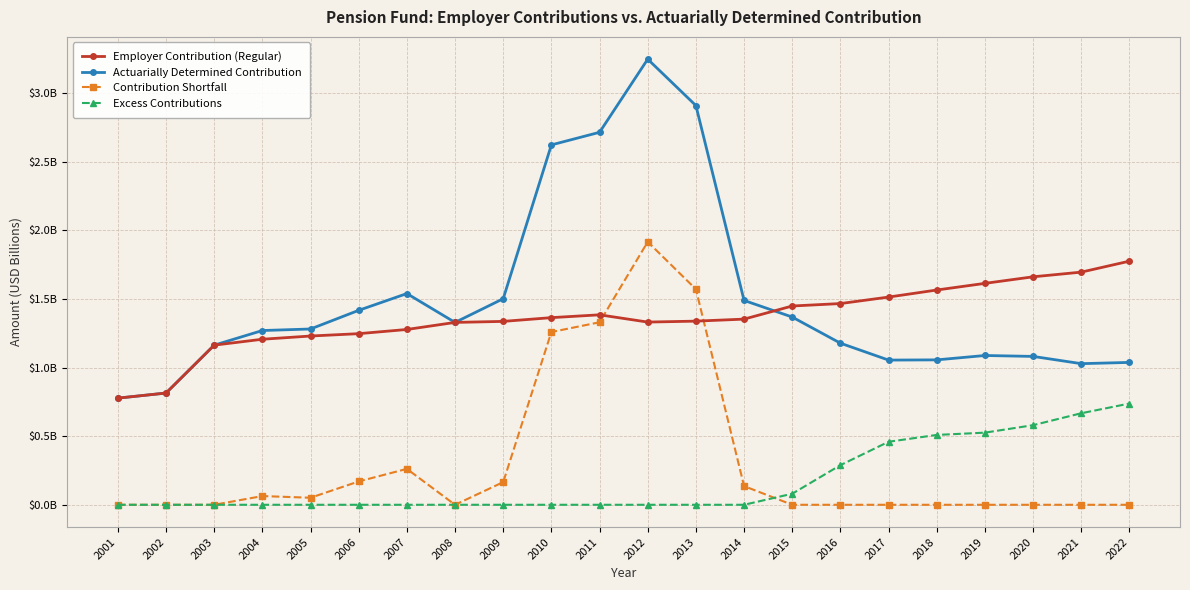

Which series has the largest range (max minus min)?

Actuarially Determined Contribution